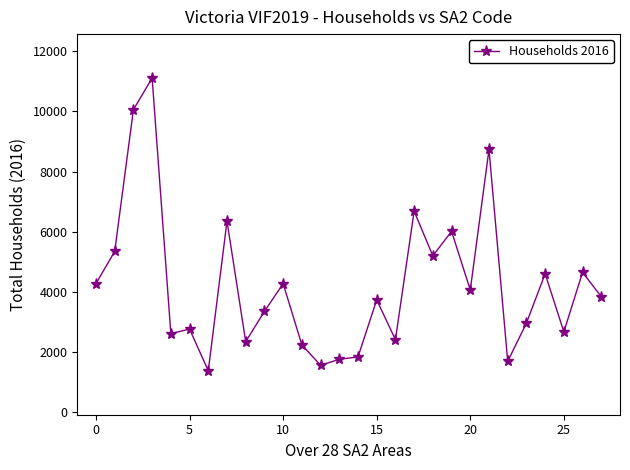

What is the difference between the maximum and minimum values?

9741.4